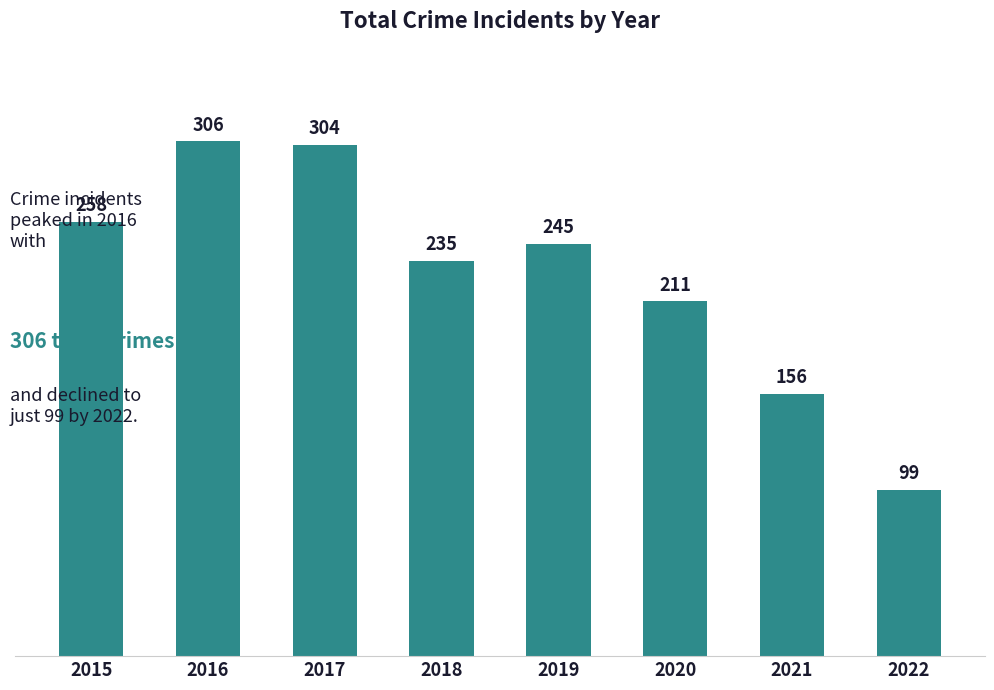

At which label is the value closest to 202?

2020